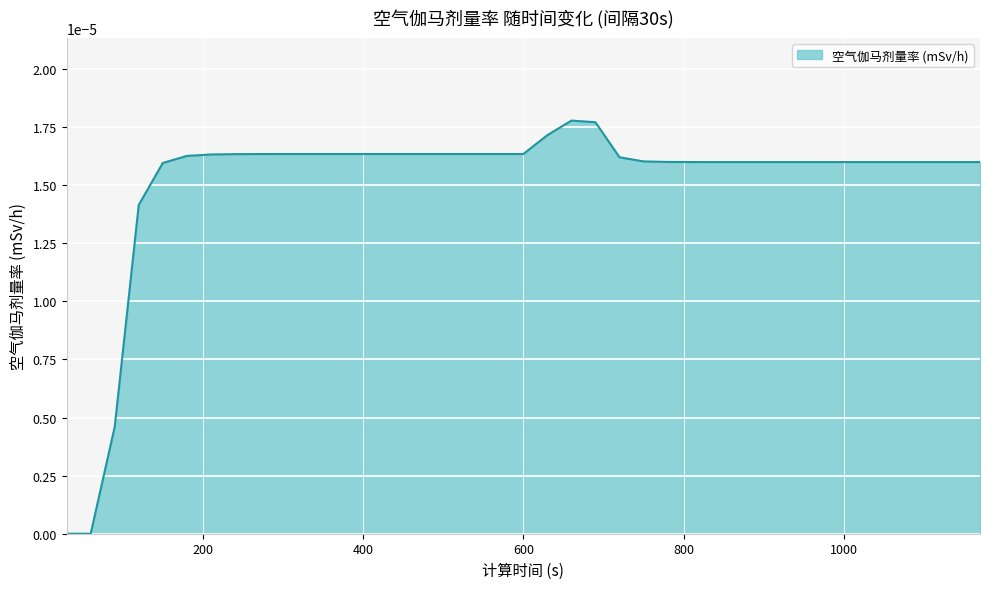

Does the chart have visible grid lines?

Yes